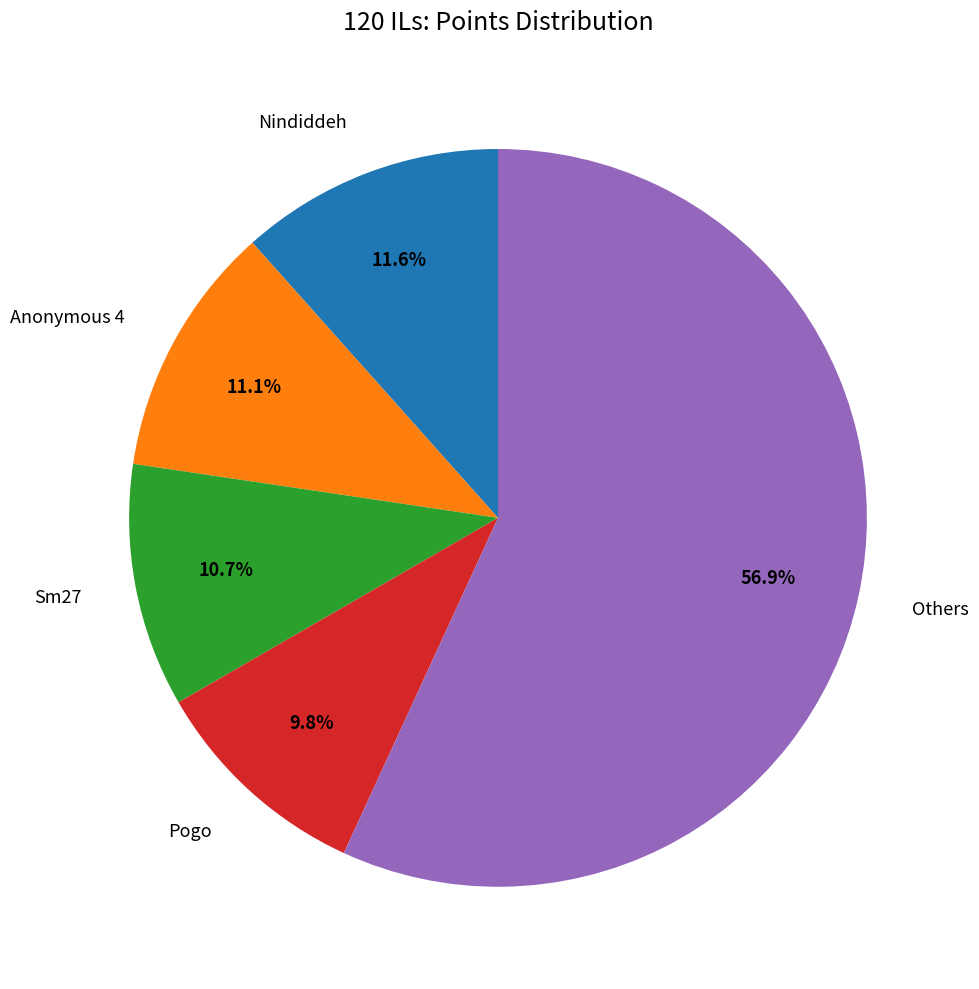

Is there a majority slice in this chart?

Yes